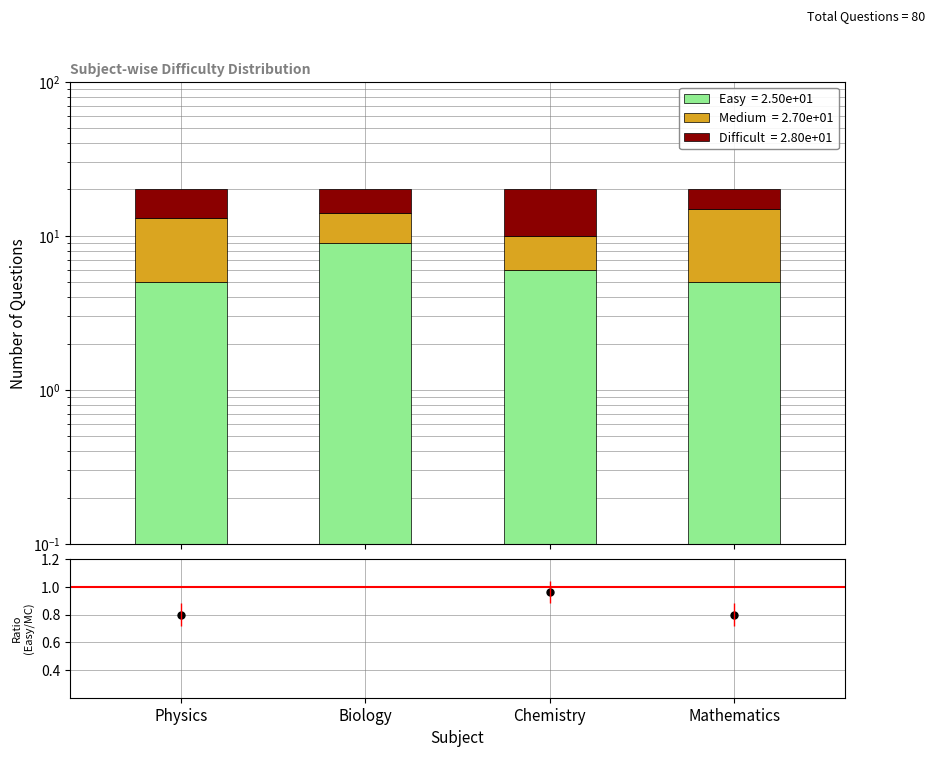

Which has a higher value, Chemistry or Biology?

Biology